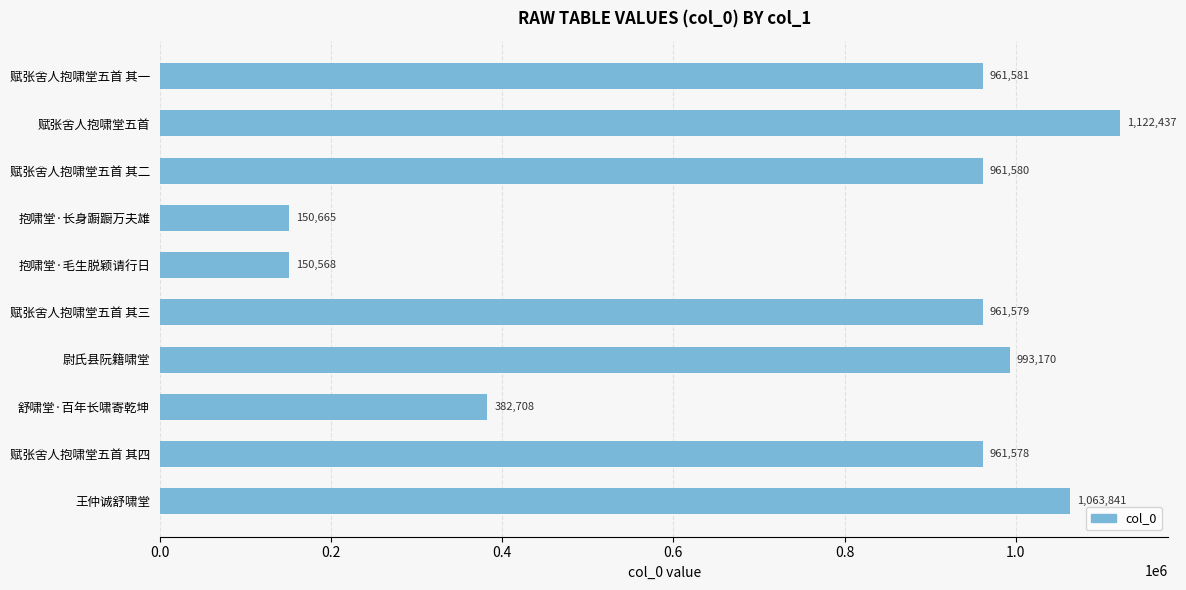

At which label is the value closest to 636502?

舒啸堂·百年长啸寄乾坤